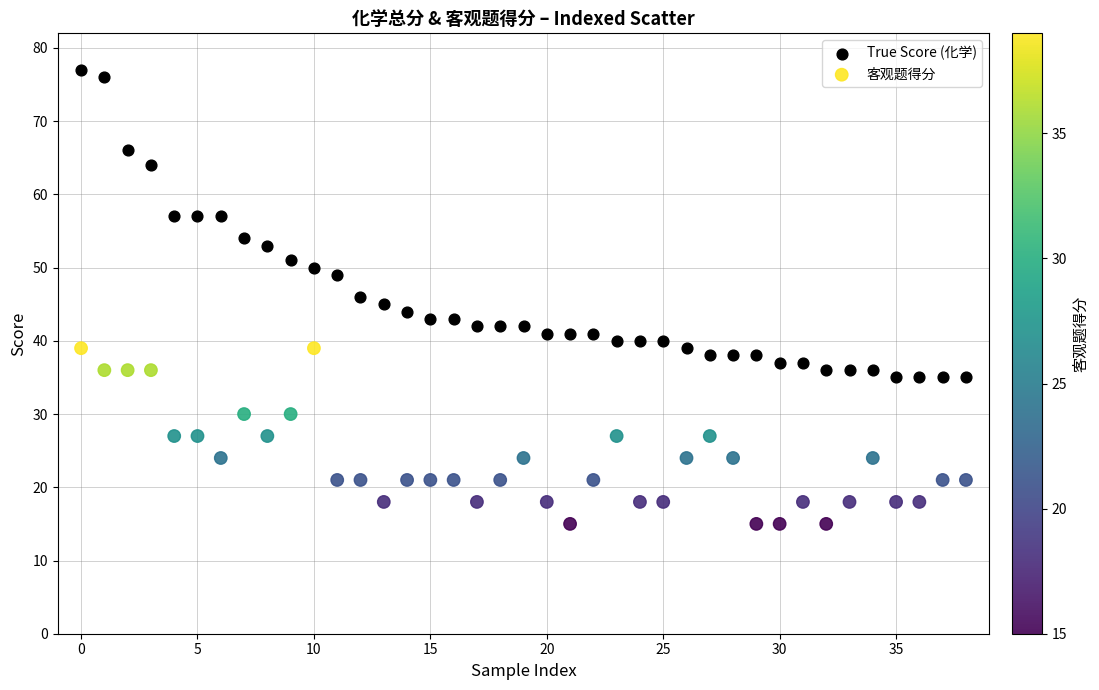

Which series reaches the maximum Y coordinate?

True Score (化学)